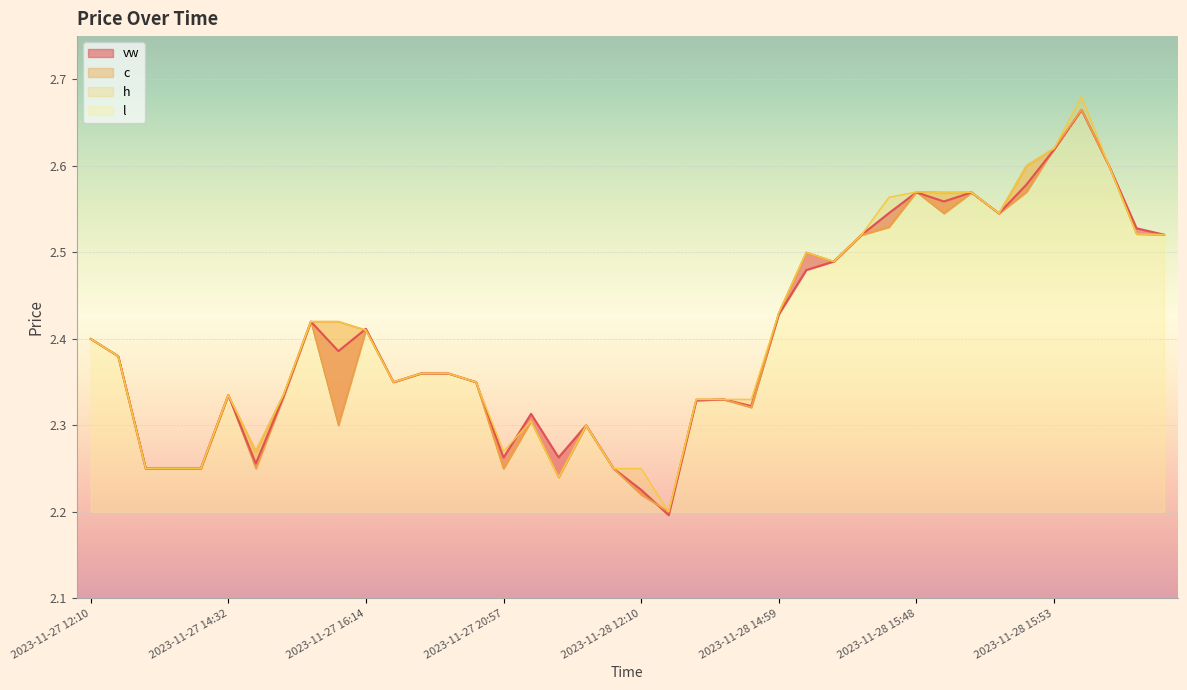

What position from the left is 2023-11-27 13:36?

3